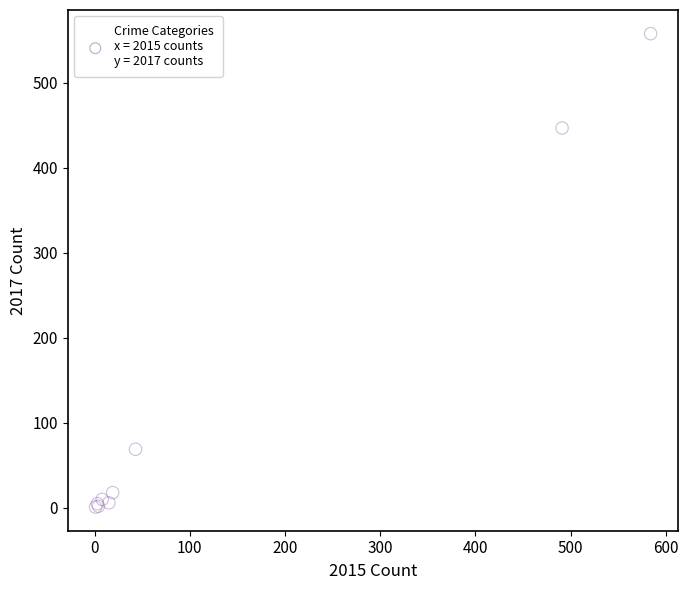

What Y value in the scatter plot is closest to 279?

447